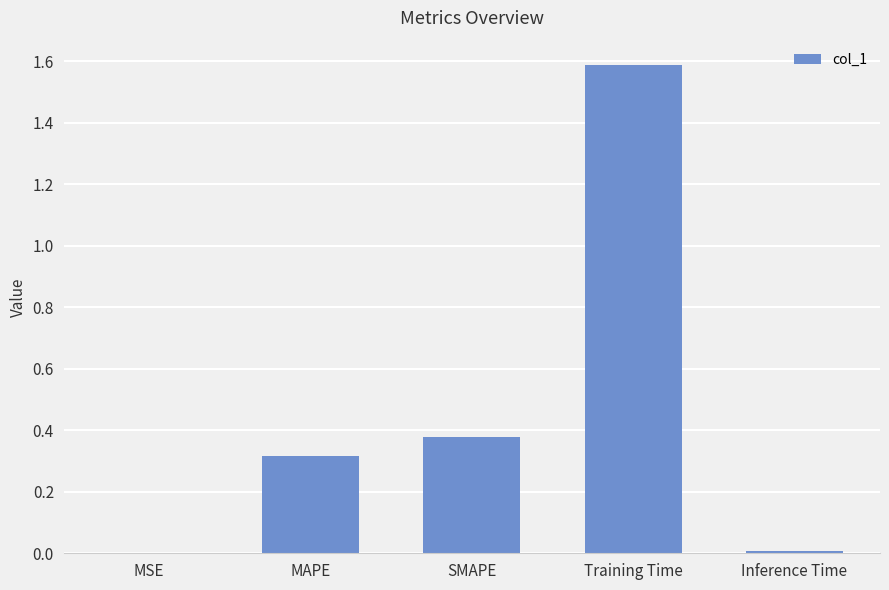

What is the greatest value displayed?

1.6